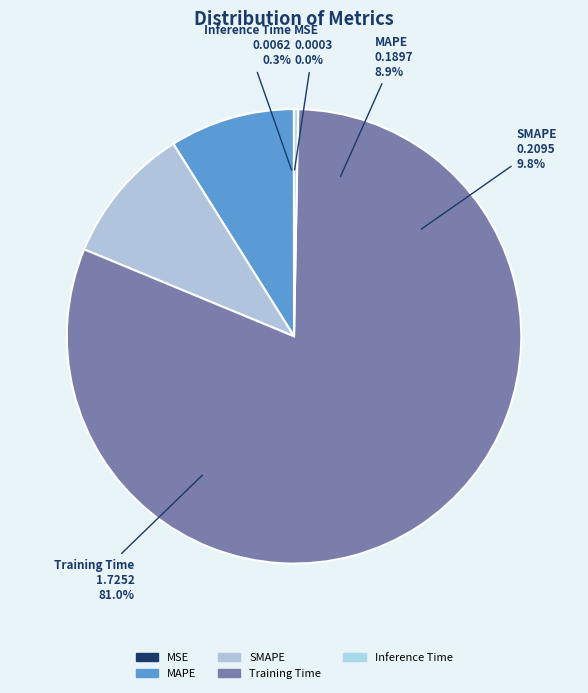

How many slices are in this pie chart?

5